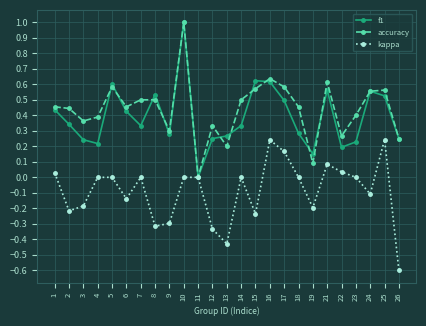

The f1 series shows 0.1 at 14. True or false?

False